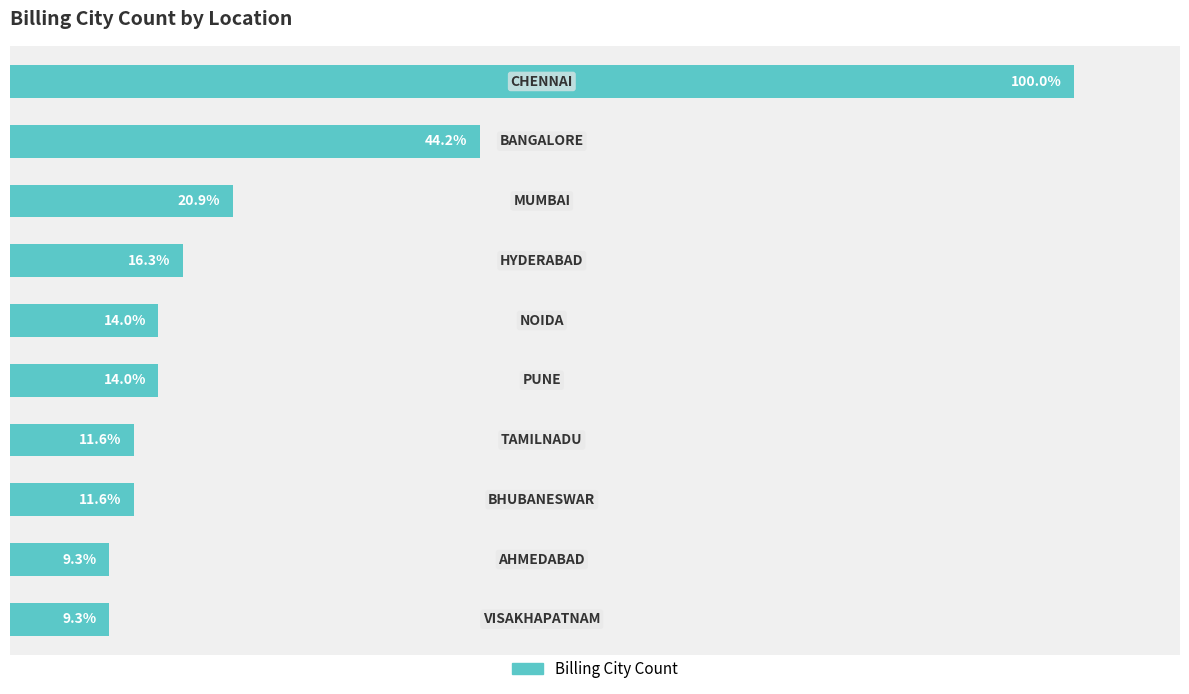

Does the chart contain stacked bars?

No